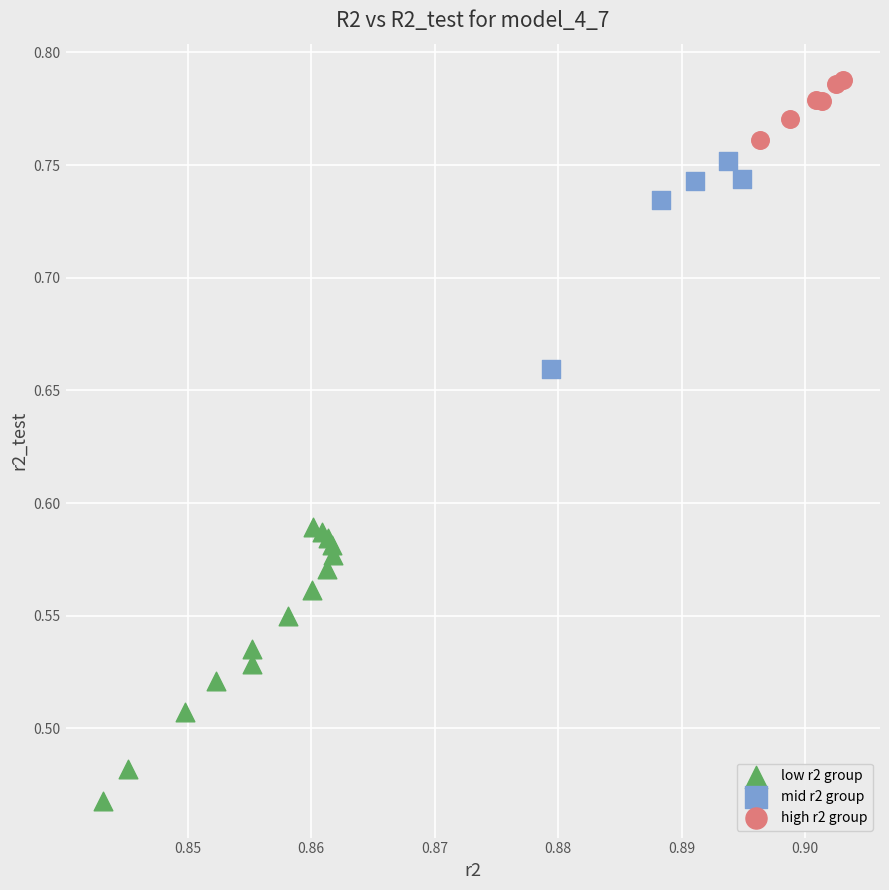

Which series contains the highest Y value?

high r2 group